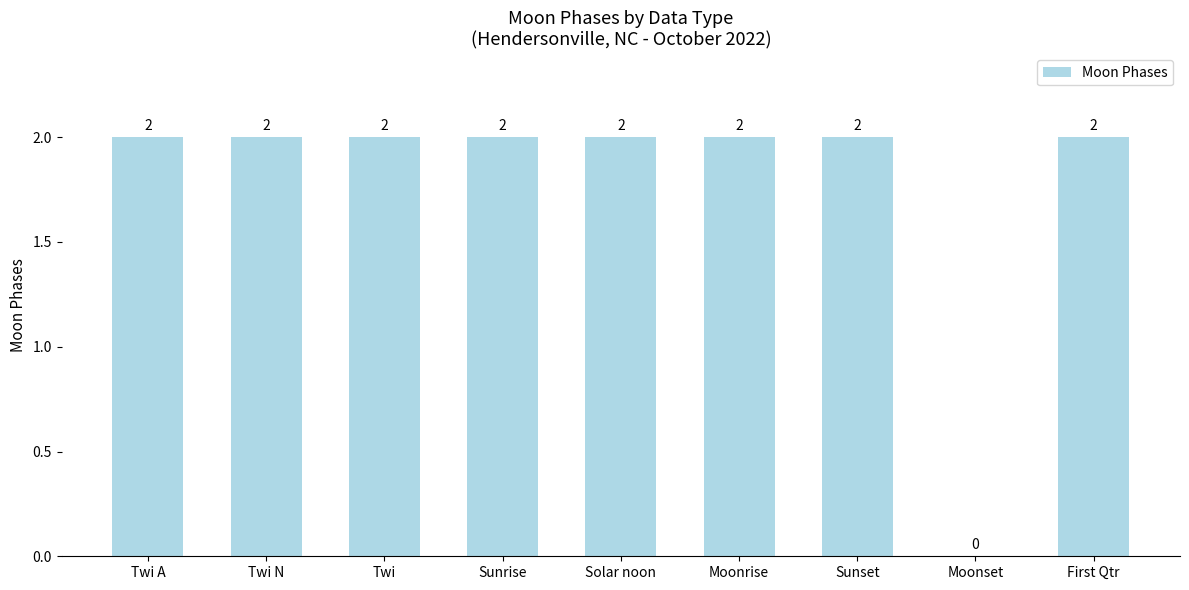

Approximately how many times larger is the value at Sunrise compared to Solar noon?

1.0